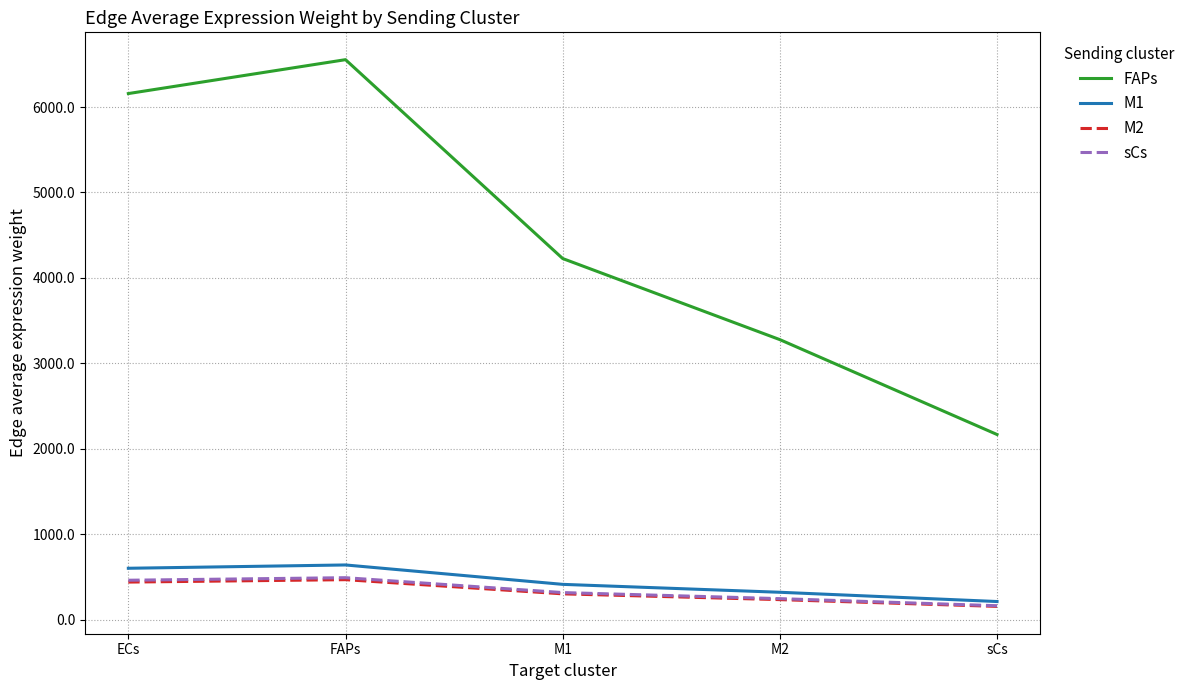

What is the total value across all series at sCs?

2694.3